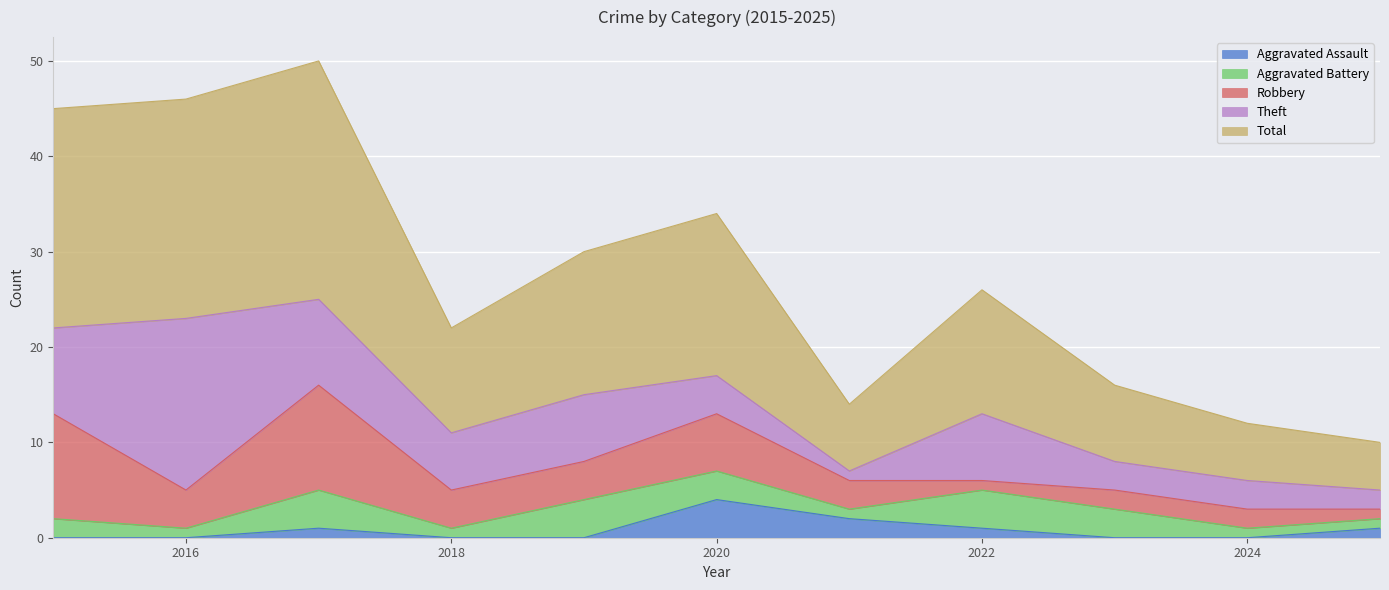

True or false: Total and Aggravated Battery intersect in this chart.

False